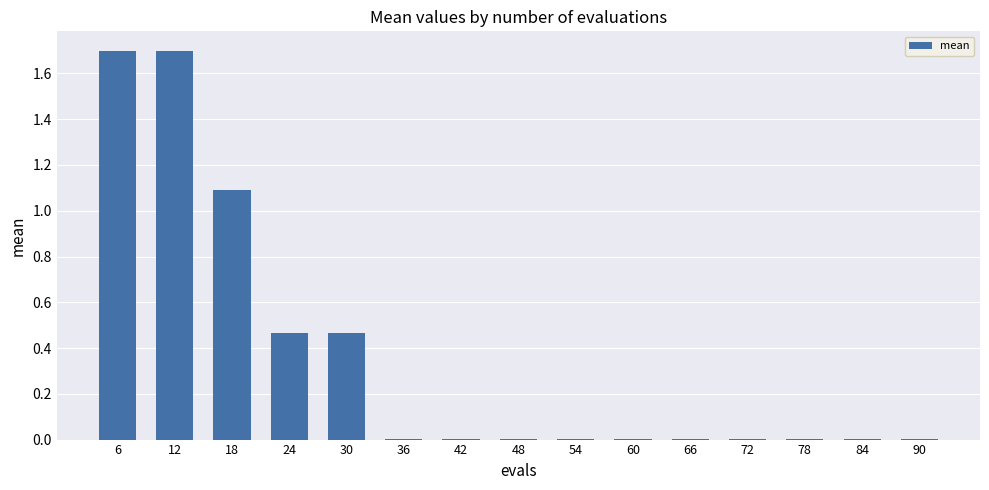

What is the sum of all values?

5.4